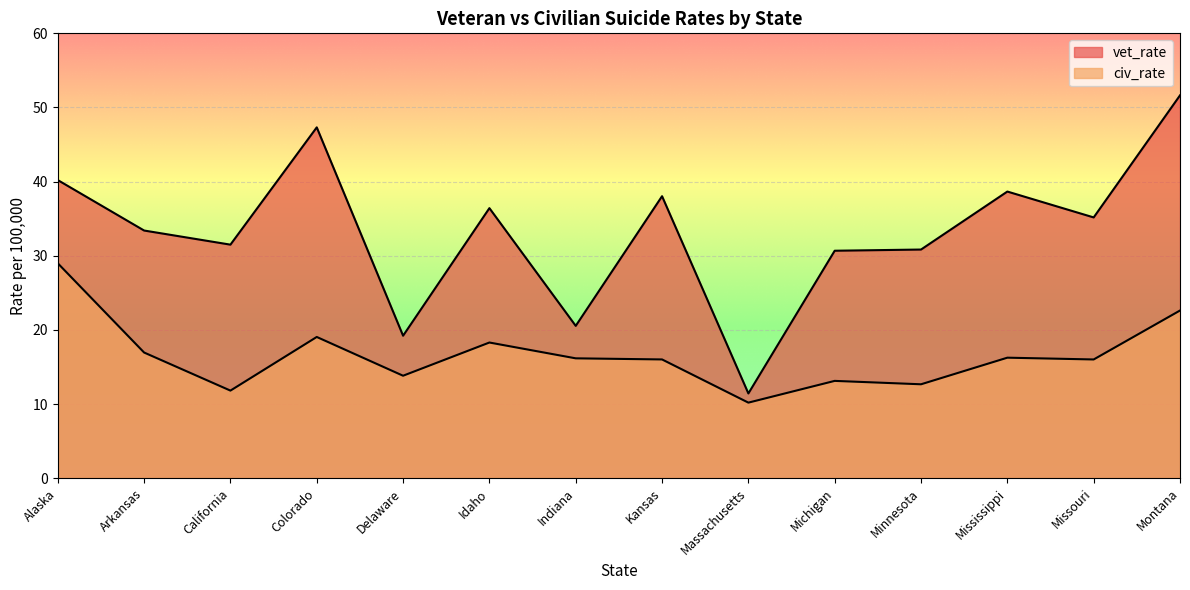

Is the value of civ_rate at Kansas greater than the value of vet_rate at Mississippi?

No